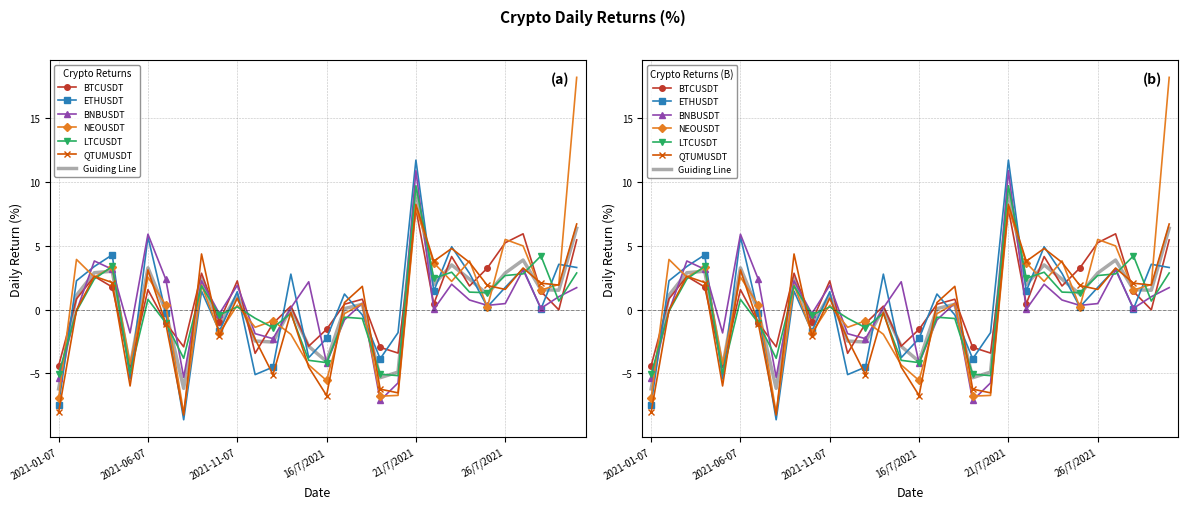

Between 2021-02-07 and 2021-01-07, which is larger?

2021-02-07